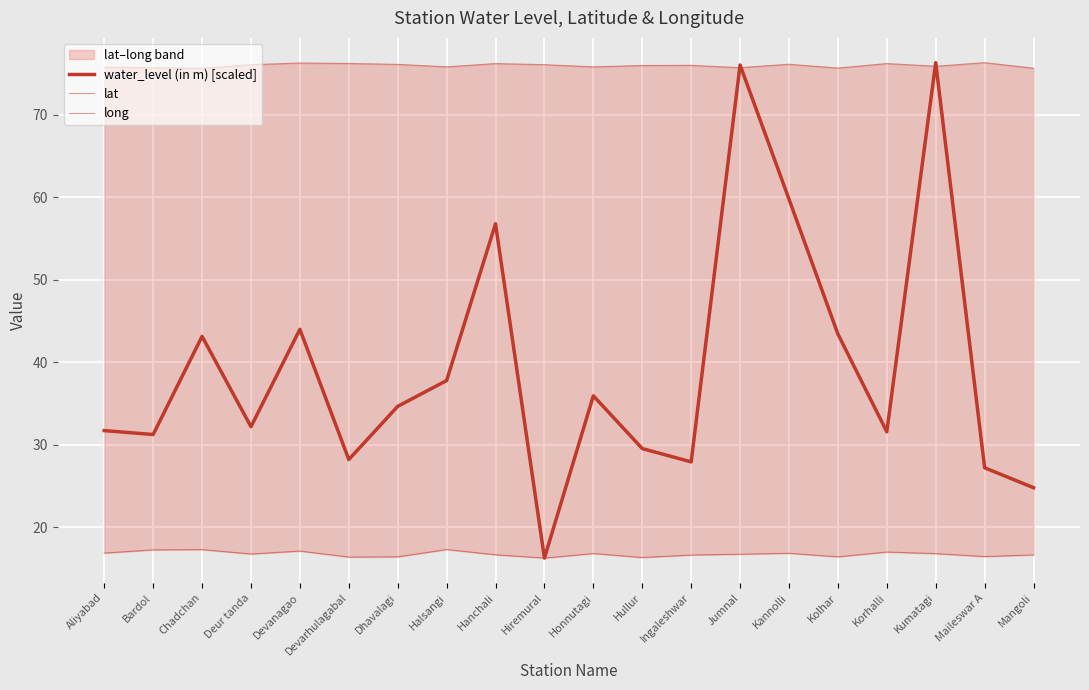

At which category is the sum across all series the highest?

Kumatagi